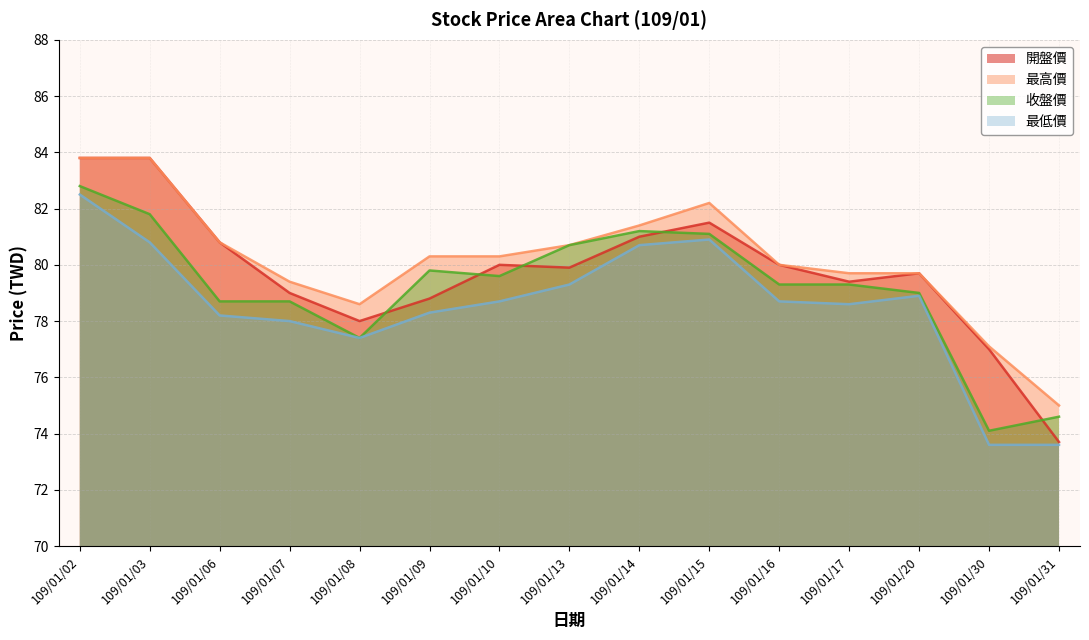

Where is the first local maximum for 最低價?

109/01/15